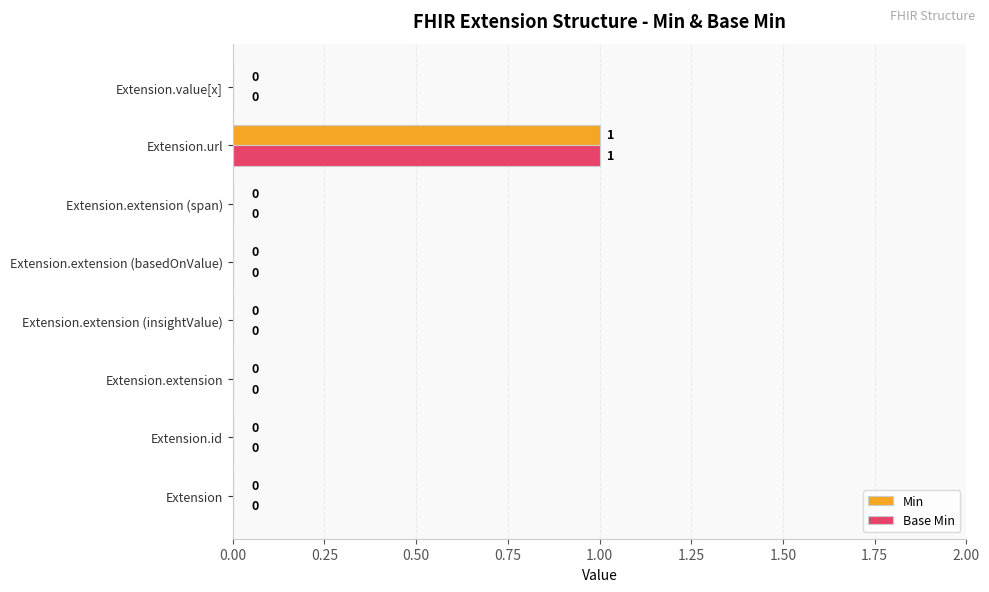

Which category has the highest value in the Min series?

Extension.url